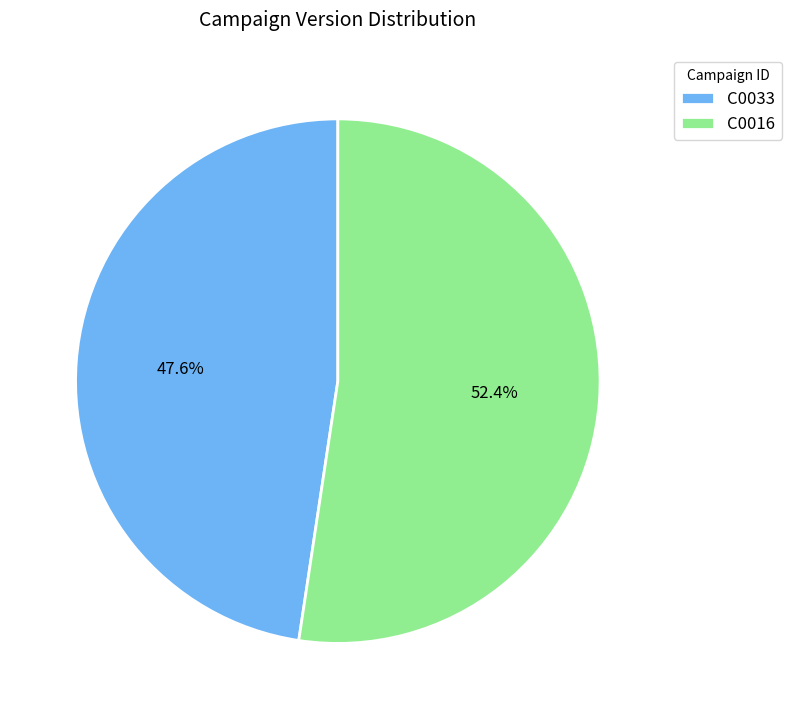

How many slices are in this pie chart?

2